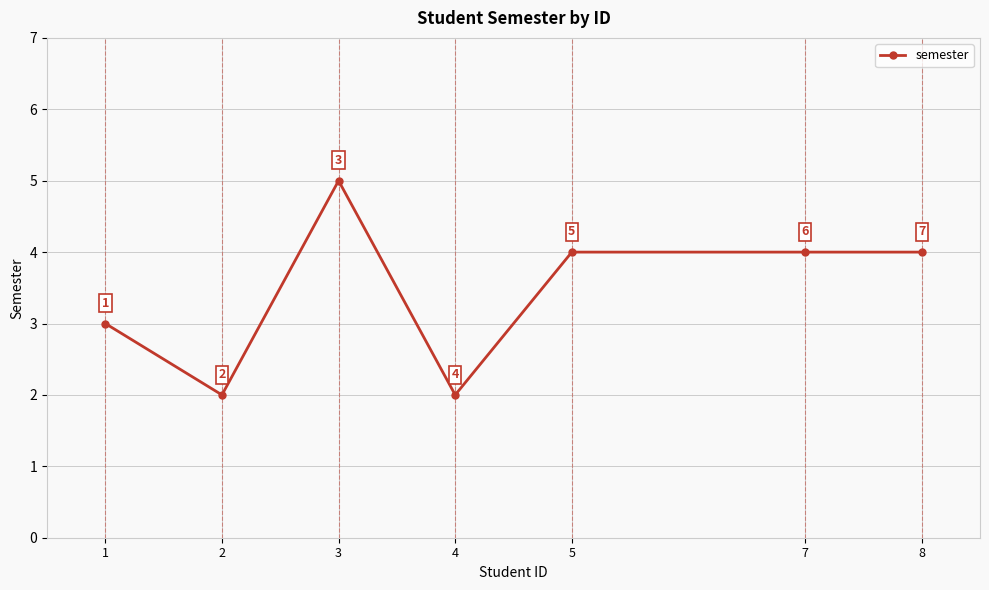

What is the value of the 7th point from the left?

4